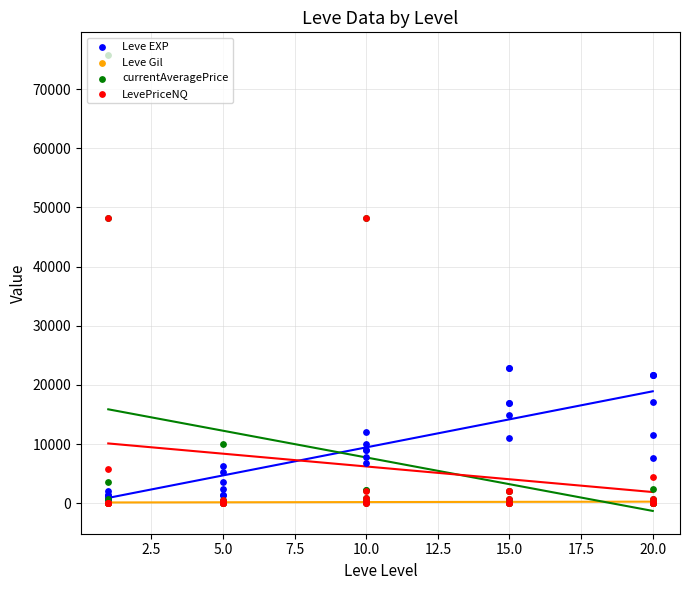

What are all the series names shown in the legend?

Leve EXP, Leve Gil, currentAveragePrice, LevePriceNQ